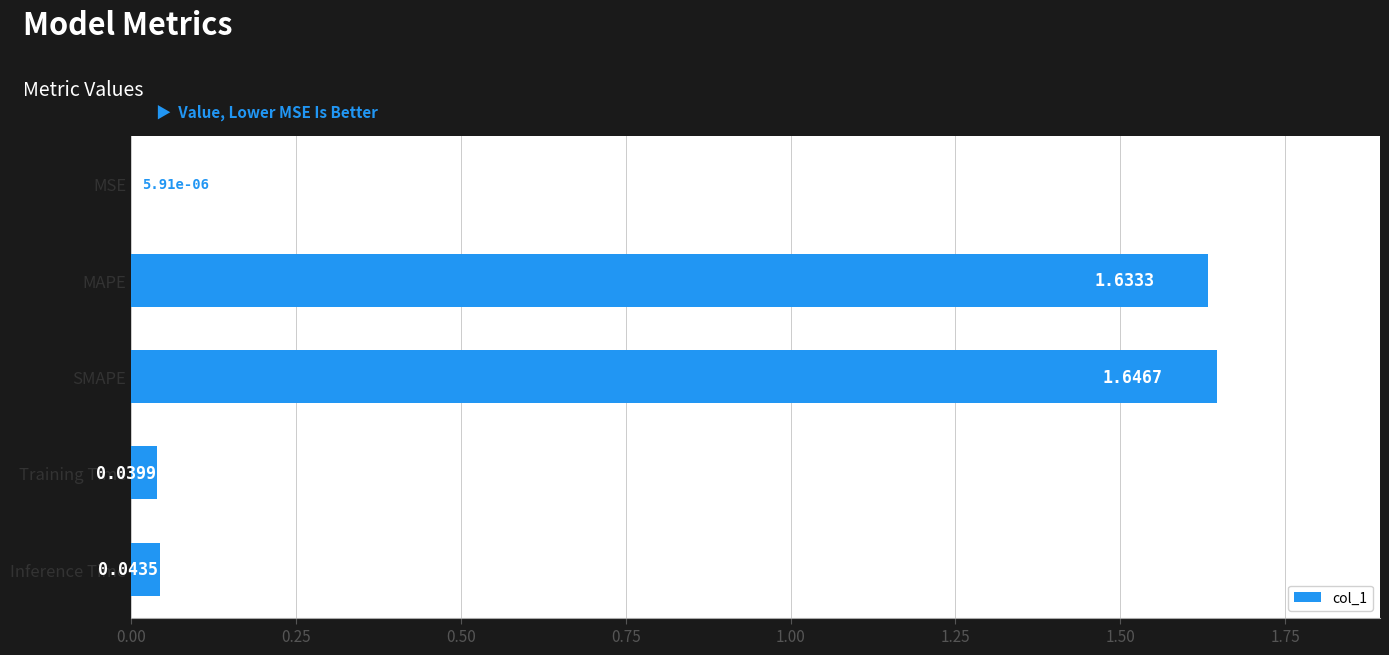

How many categories are shown in the chart?

5